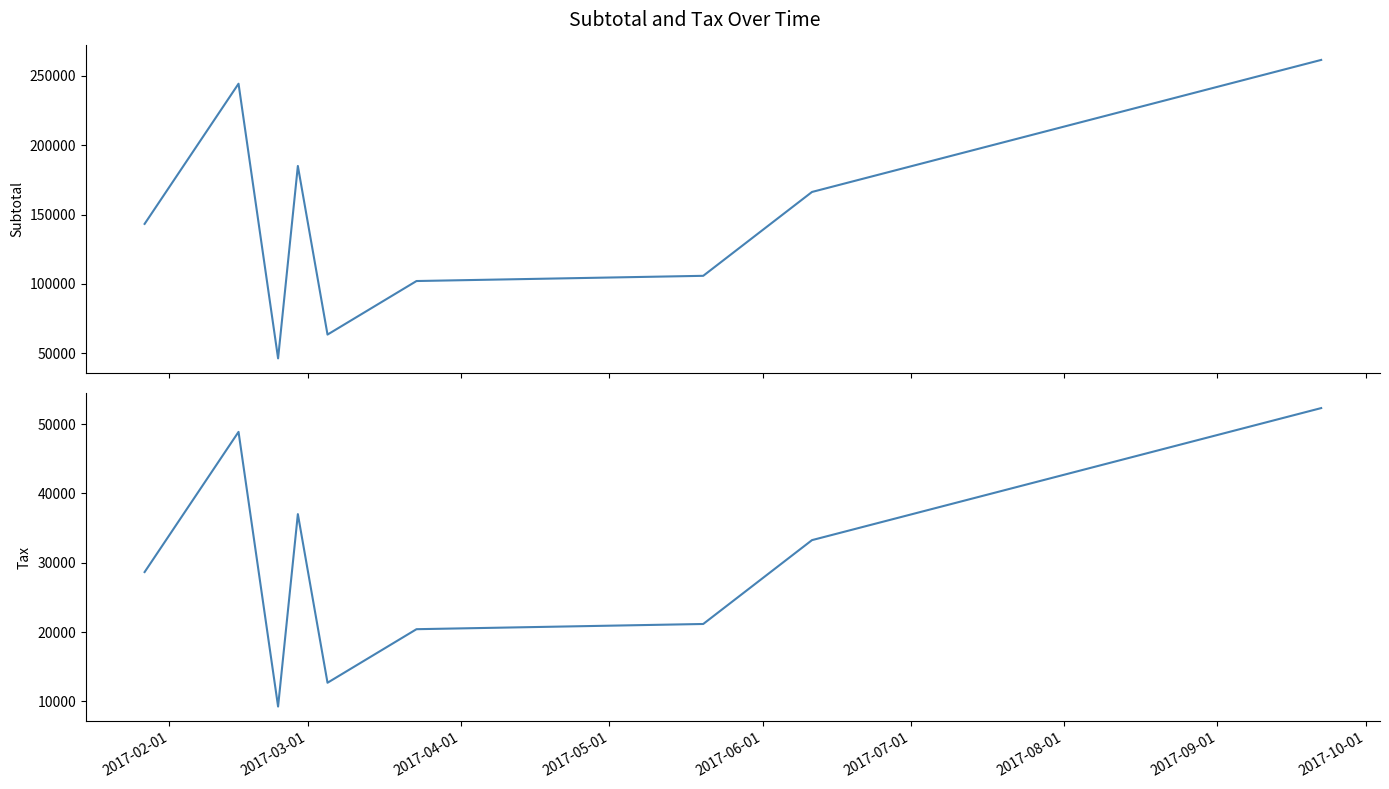

What is the highest value of the Subtotal series?

261553.0